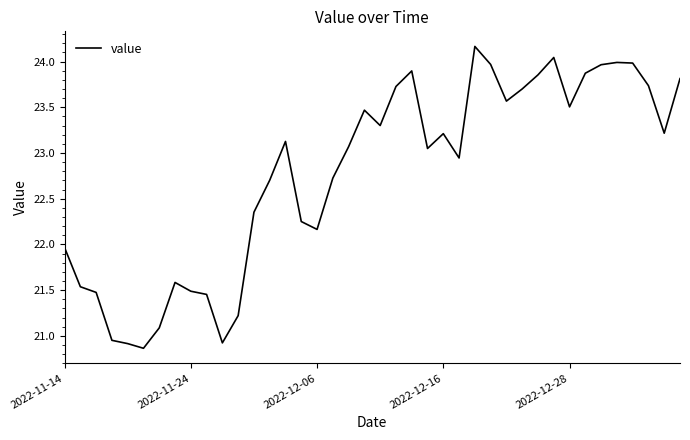

Does the chart have visible grid lines?

No